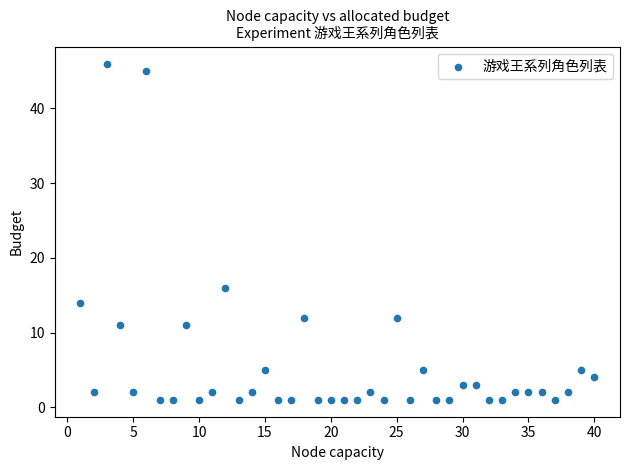

What is the range of X values (max minus min)?

39